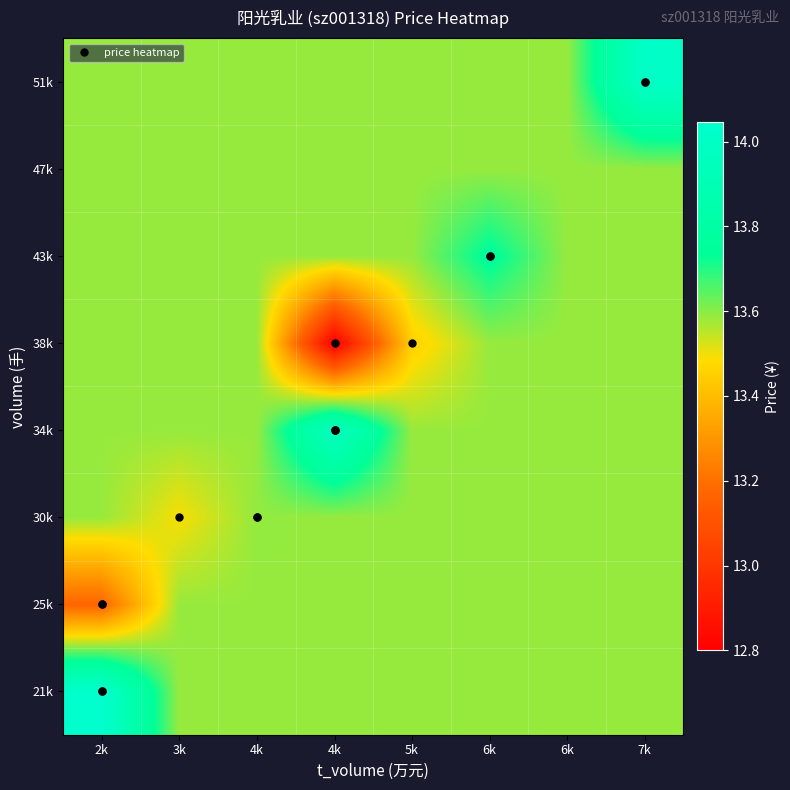

What is the total value across all series at 7k?

109.1